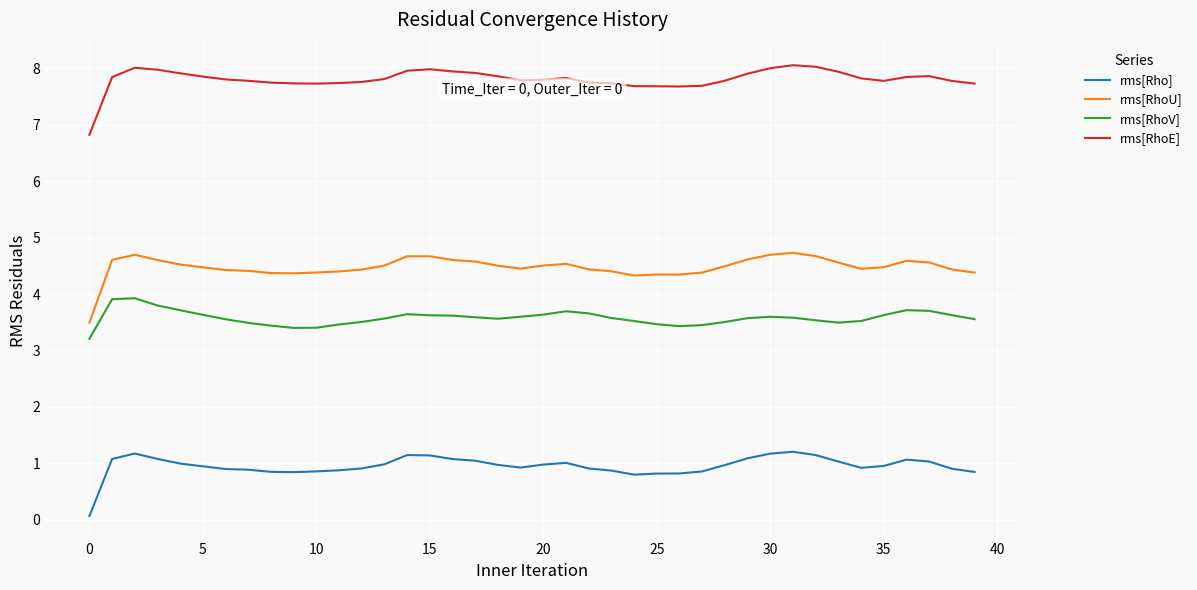

True or false: rms[RhoE] and rms[RhoV] intersect in this chart.

False